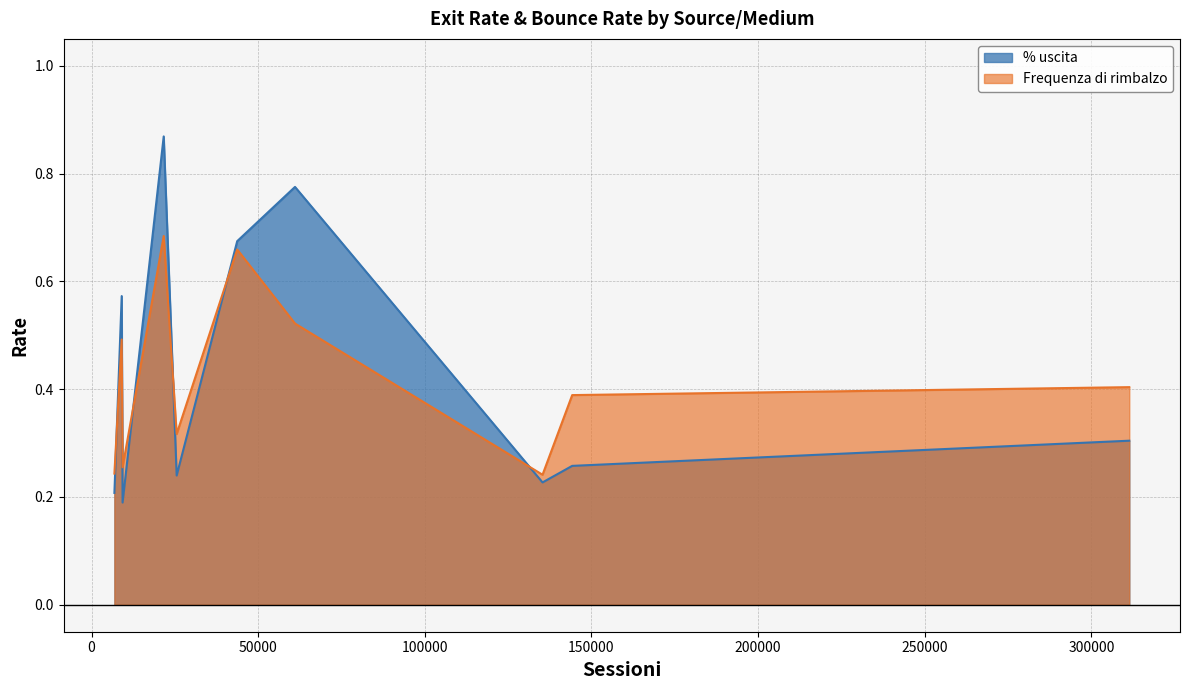

Which series has the widest spread of values?

% uscita